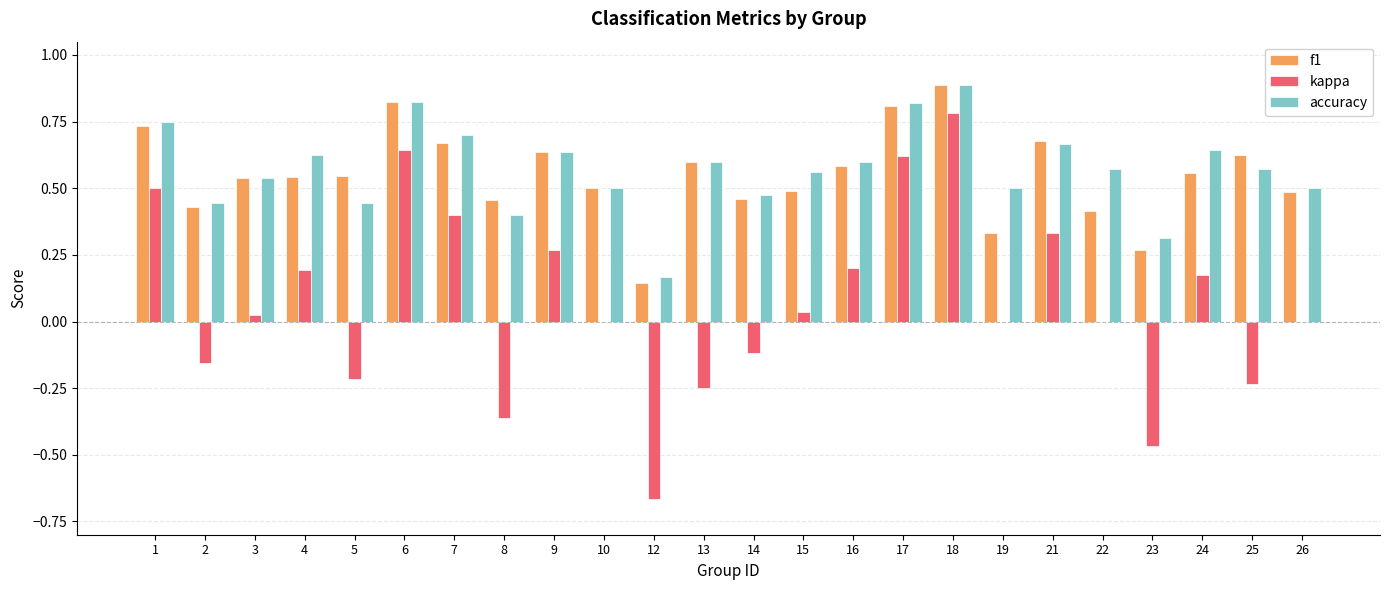

At which category is the sum across all series the highest?

18